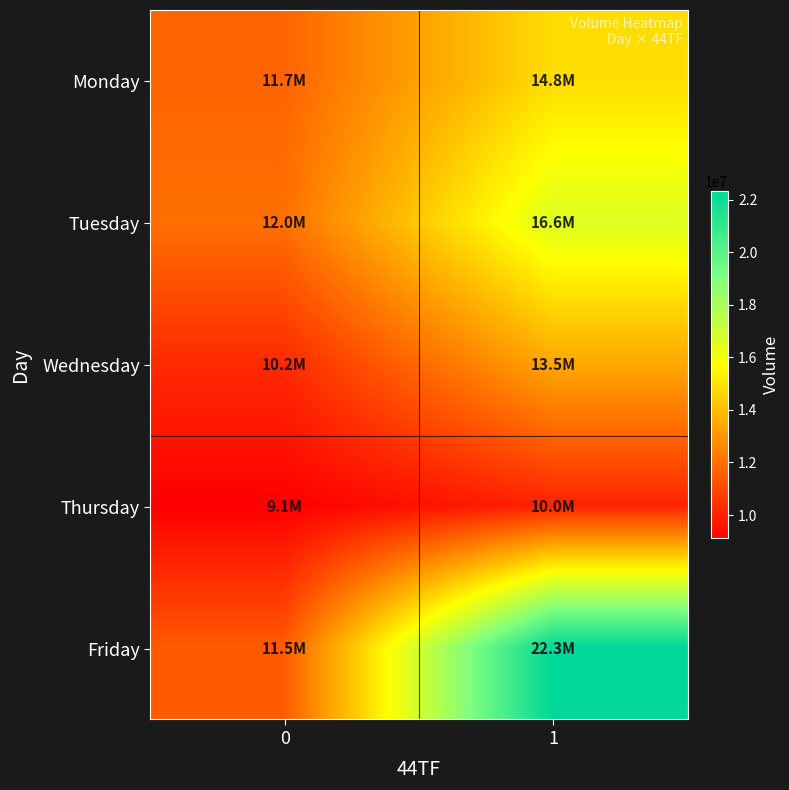

Which series has the largest range (max minus min)?

Friday